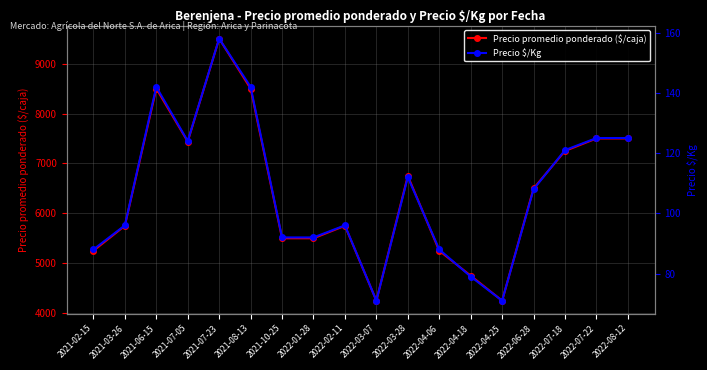

Rank the series by their maximum value, from highest to lowest.

Precio promedio ponderado ($/caja), Precio $/Kg